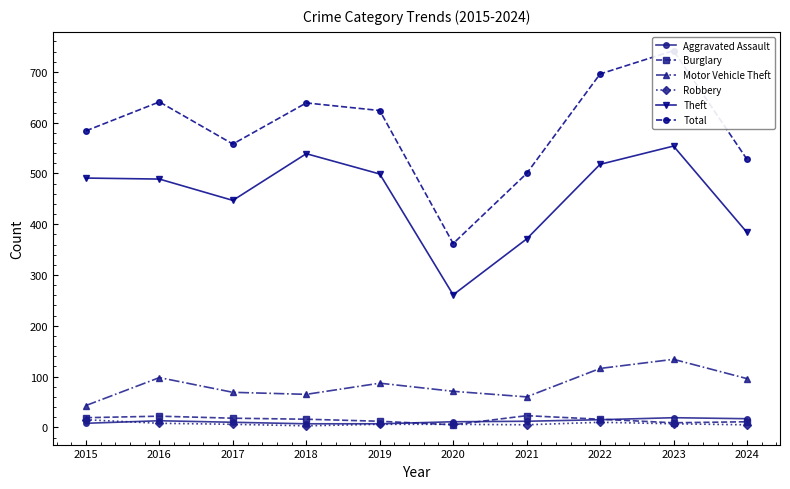

True or false: Robbery and Theft intersect in this chart.

False